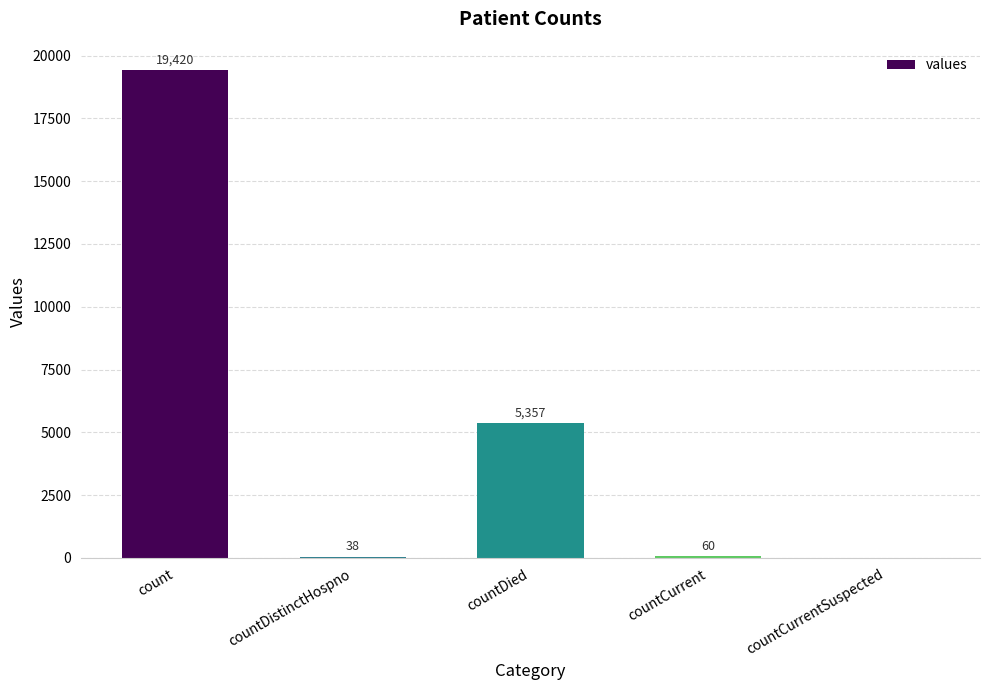

What is the greatest value displayed?

19420